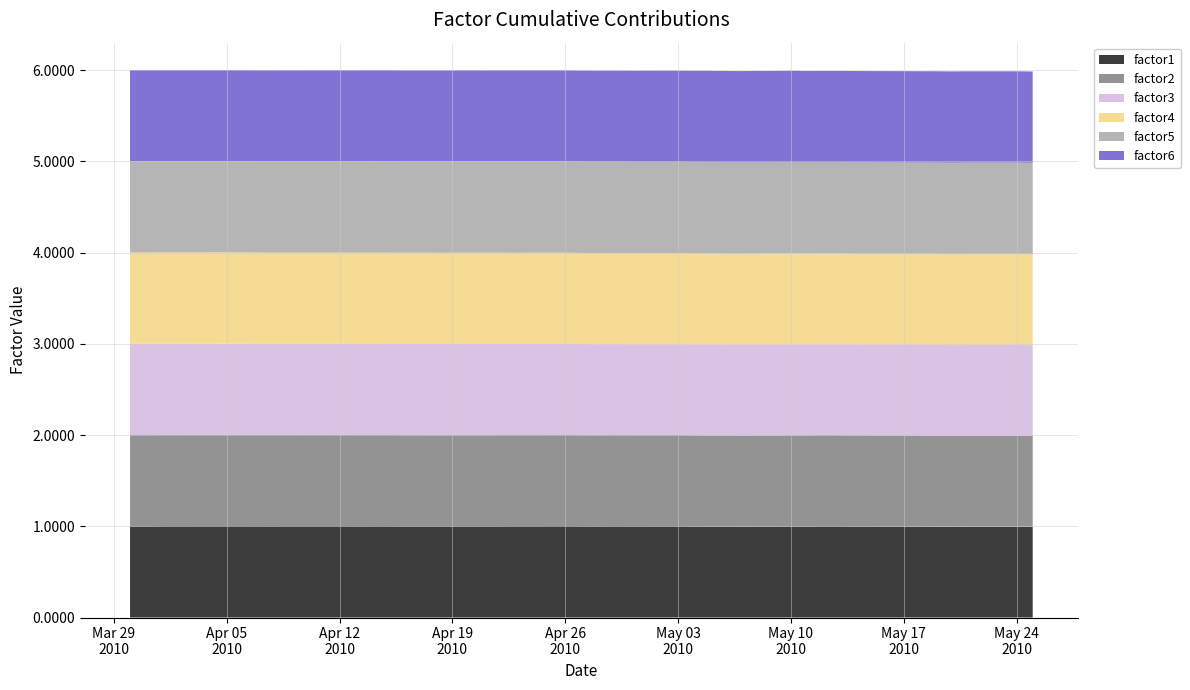

Reading left to right, what are all the values shown in this chart?

factor1: 0=1.0	1=1.0	2=1.0	3=1.0	4=1.0	5=1.0	6=1.0	7=1.0	8=1.0	9=1.0	10=1.0	11=1.0	12=1.0	13=1.0	14=1.0	15=1.0	16=1.0	17=1.0	18=1.0	19=1.0	20=1.0	21=1.0	22=1.0	23=1.0	24=1.0	25=1.0	26=1.0	27=1.0	28=1.0	29=1.0	30=1.0	31=1.0	32=1.0	33=1.0	34=1.0	35=1.0	36=1.0	37=1.0	38=1.0	39=1.0
factor2: 0=1.0	1=1.0	2=1.0	3=1.0	4=1.0	5=1.0	6=1.0	7=1.0	8=1.0	9=1.0	10=1.0	11=1.0	12=1.0	13=1.0	14=1.0	15=1.0	16=1.0	17=1.0	18=1.0	19=1.0	20=1.0	21=1.0	22=1.0	23=1.0	24=1.0	25=1.0	26=1.0	27=1.0	28=1.0	29=1.0	30=1.0	31=1.0	32=1.0	33=1.0	34=1.0	35=1.0	36=1.0	37=1.0	38=1.0	39=1.0
factor3: 0=1.0	1=1.0	2=1.0	3=1.0	4=1.0	5=1.0	6=1.0	7=1.0	8=1.0	9=1.0	10=1.0	11=1.0	12=1.0	13=1.0	14=1.0	15=1.0	16=1.0	17=1.0	18=1.0	19=1.0	20=1.0	21=1.0	22=1.0	23=1.0	24=1.0	25=1.0	26=1.0	27=1.0	28=1.0	29=1.0	30=1.0	31=1.0	32=1.0	33=1.0	34=1.0	35=1.0	36=1.0	37=1.0	38=1.0	39=1.0
factor4: 0=1.0	1=1.0	2=1.0	3=1.0	4=1.0	5=1.0	6=1.0	7=1.0	8=1.0	9=1.0	10=1.0	11=1.0	12=1.0	13=1.0	14=1.0	15=1.0	16=1.0	17=1.0	18=1.0	19=1.0	20=1.0	21=1.0	22=1.0	23=1.0	24=1.0	25=1.0	26=1.0	27=1.0	28=1.0	29=1.0	30=1.0	31=1.0	32=1.0	33=1.0	34=1.0	35=1.0	36=1.0	37=1.0	38=1.0	39=1.0
factor5: 0=1.0	1=1.0	2=1.0	3=1.0	4=1.0	5=1.0	6=1.0	7=1.0	8=1.0	9=1.0	10=1.0	11=1.0	12=1.0	13=1.0	14=1.0	15=1.0	16=1.0	17=1.0	18=1.0	19=1.0	20=1.0	21=1.0	22=1.0	23=1.0	24=1.0	25=1.0	26=1.0	27=1.0	28=1.0	29=1.0	30=1.0	31=1.0	32=1.0	33=1.0	34=1.0	35=1.0	36=1.0	37=1.0	38=1.0	39=1.0
factor6: 0=1.0	1=1.0	2=1.0	3=1.0	4=1.0	5=1.0	6=1.0	7=1.0	8=1.0	9=1.0	10=1.0	11=1.0	12=1.0	13=1.0	14=1.0	15=1.0	16=1.0	17=1.0	18=1.0	19=1.0	20=1.0	21=1.0	22=1.0	23=1.0	24=1.0	25=1.0	26=1.0	27=1.0	28=1.0	29=1.0	30=1.0	31=1.0	32=1.0	33=1.0	34=1.0	35=1.0	36=1.0	37=1.0	38=1.0	39=1.0